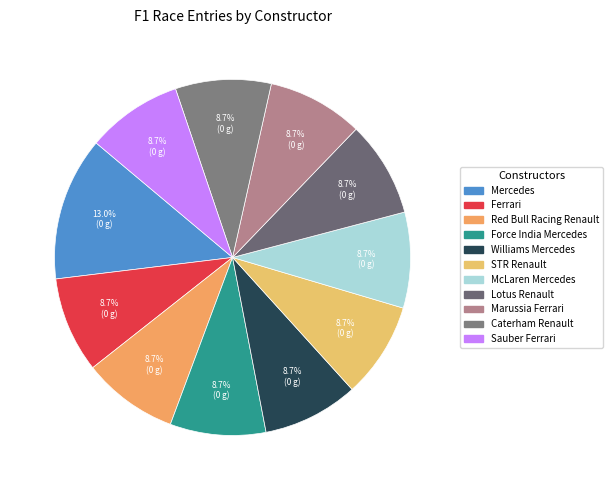

How many segments does this pie chart have?

11